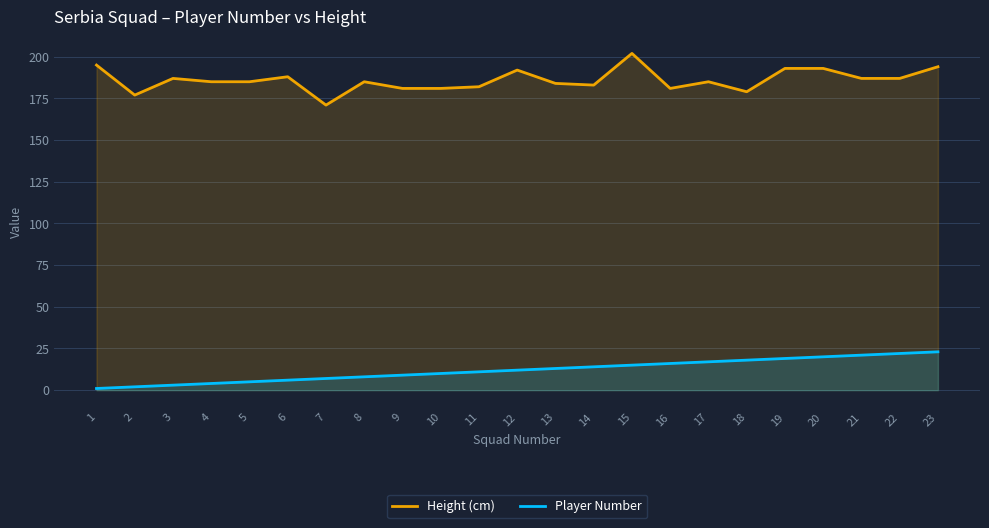

Is it true that Player Number equals 5 at 5?

True